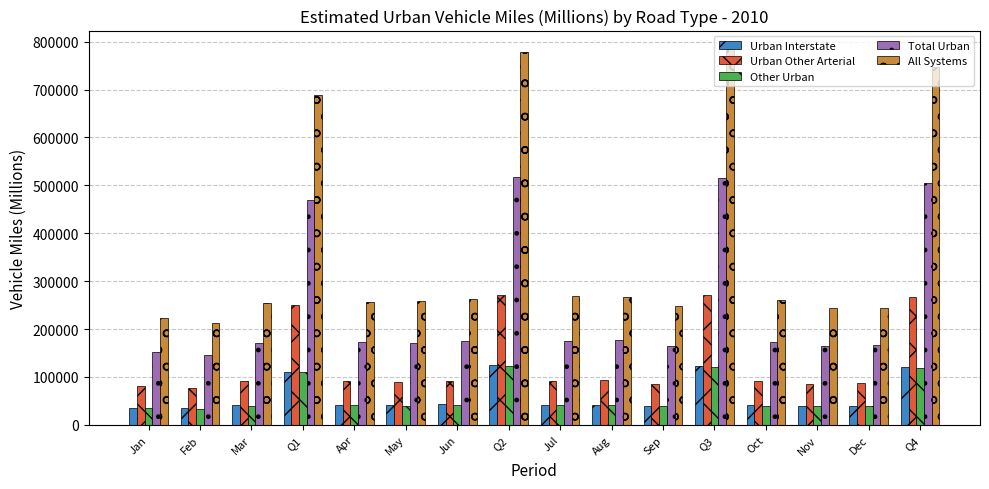

What is the minimum value shown in the chart?

33744